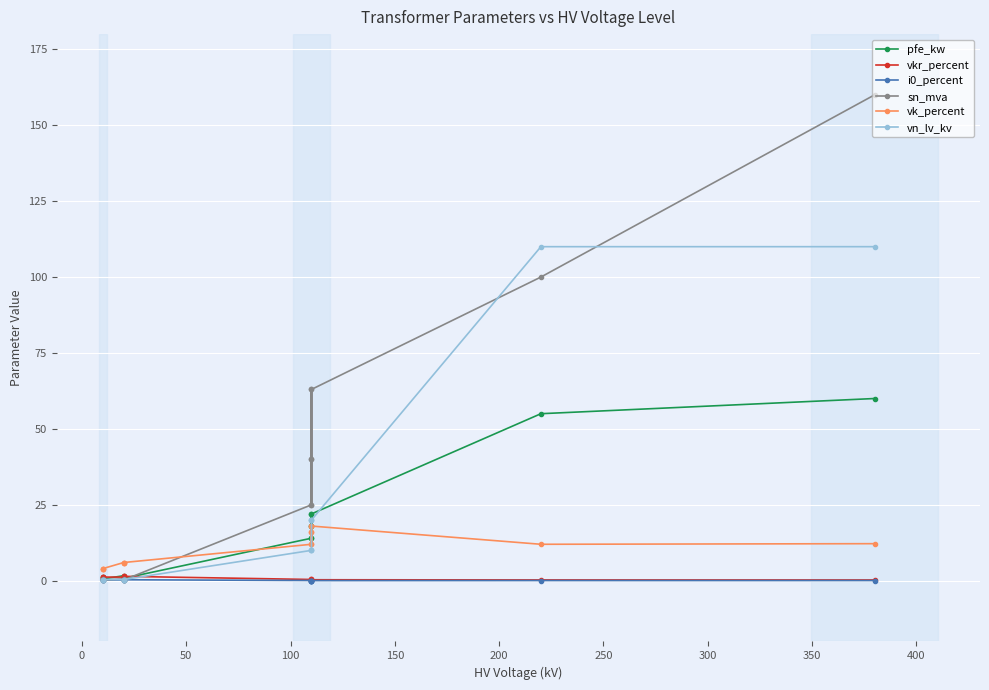

True or false: vkr_percent has more than 0 interior local peaks.

True